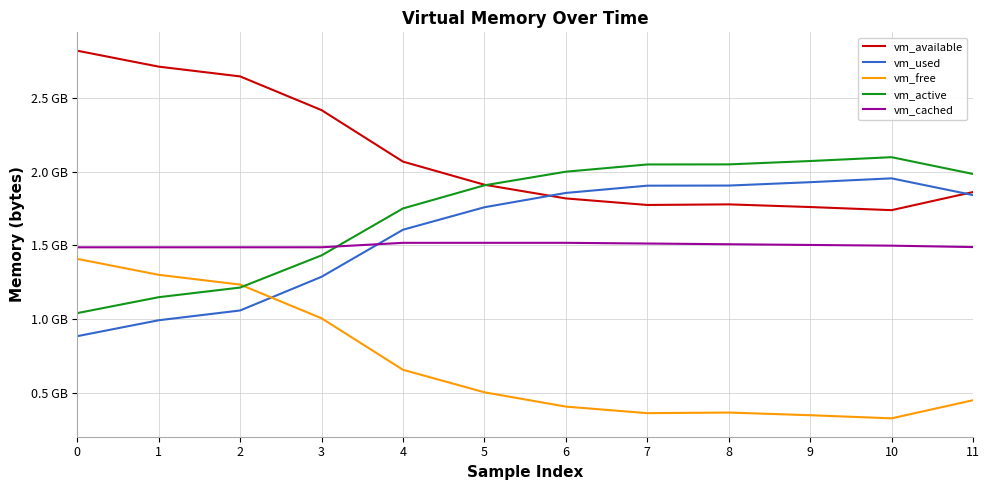

Reading left to right, extract all data points from this chart.

vm_available: 0=2818211840	1=2710343680	2=2644156416	3=2415755264	4=2066952192	5=1910448128	6=1817694208	7=1773346816	8=1777410048	9=1759371264	10=1738194944	11=1860857856
vm_used: 0=884658176	1=992526336	2=1058713600	3=1286955008	4=1605632000	5=1757929472	6=1854873600	7=1904050176	8=1904807936	9=1927667712	10=1953665024	11=1840541696
vm_free: 0=1408221184	1=1300324352	2=1234137088	3=1005735936	4=656883712	5=504541184	6=407592960	7=363237376	8=367300608	9=349253632	10=328077312	11=450740224
vm_active: 0=1040896000	1=1148682240	2=1213988864	3=1431977984	4=1749876736	5=1906466816	6=1998761984	7=2047733760	8=2048258048	9=2071003136	10=2096963584	11=1983438848
vm_cached: 0=1486589952	1=1486610432	2=1486610432	3=1486770176	4=1516937216	5=1516982272	6=1516978176	7=1512157184	8=1507336192	9=1502515200	10=1497694208	11=1488146432